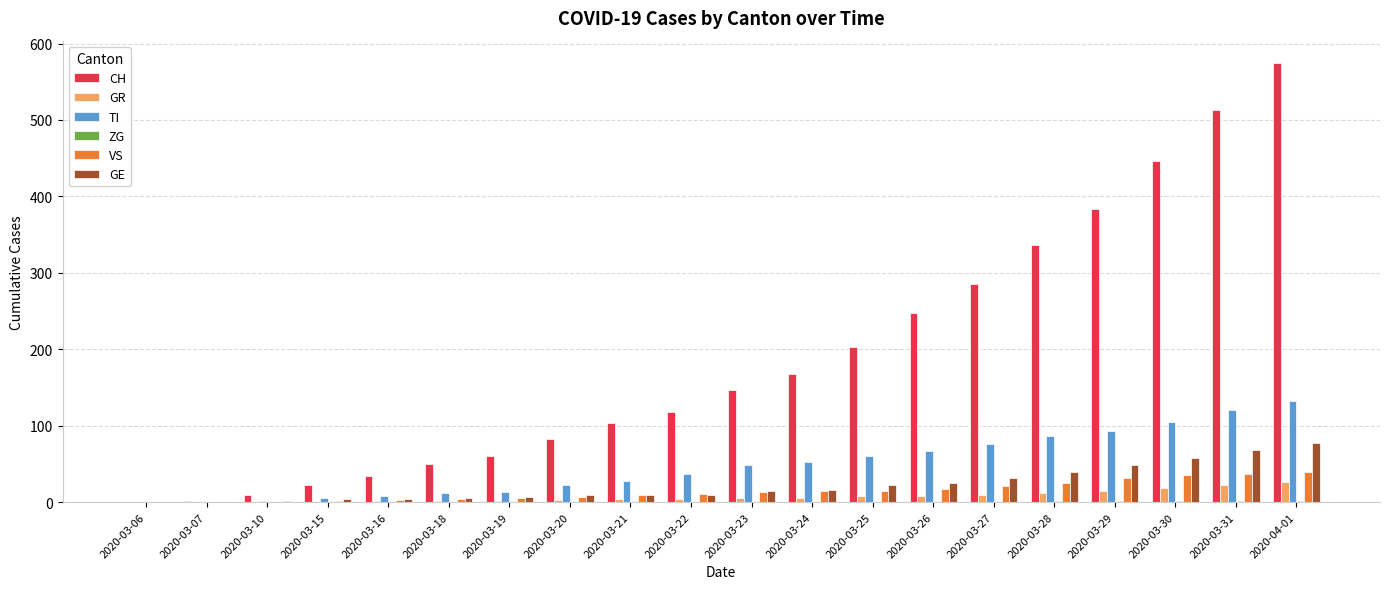

At which category is the sum across all series the highest?

2020-04-01